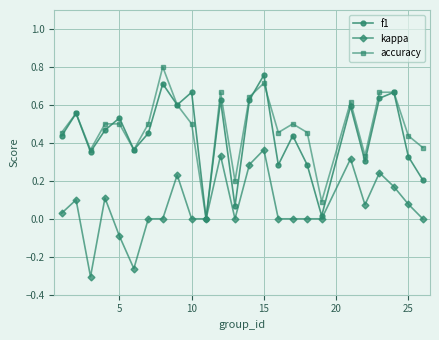

How many interior local valleys does the accuracy series have?

7